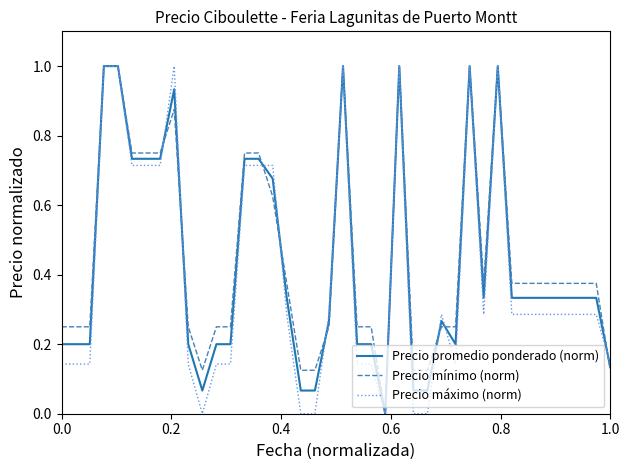

What is the greatest value displayed?

1.0